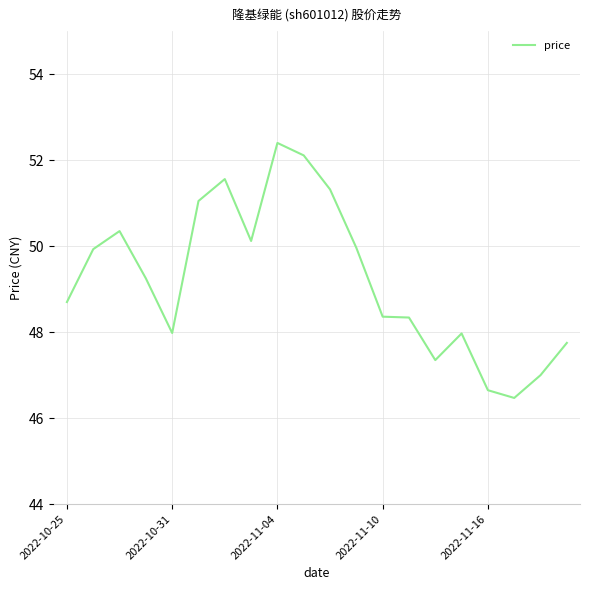

What is the greatest value displayed?

52.4